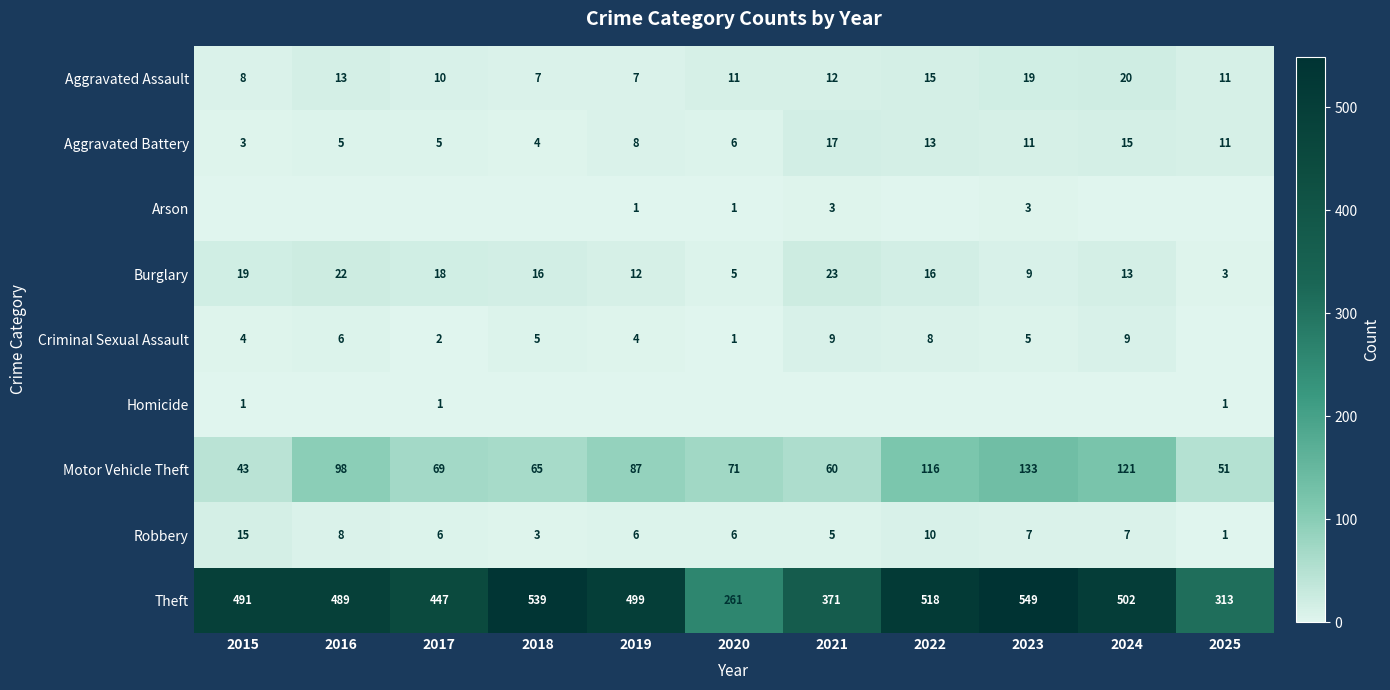

Rank the series at 2023 from highest to lowest value.

Theft, Motor Vehicle Theft, Aggravated Assault, Aggravated Battery, Burglary, Robbery, Criminal Sexual Assault, Arson, Homicide